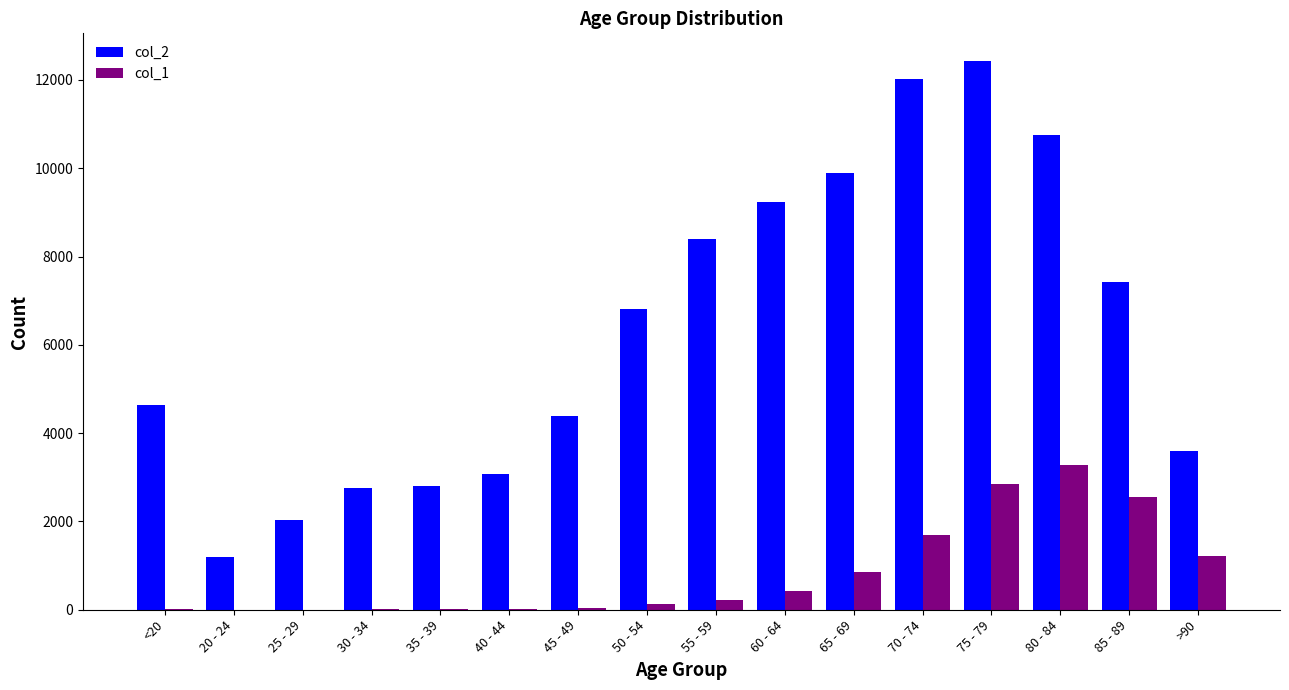

Between 80 - 84 and >90, which series saw the biggest shift?

col_2